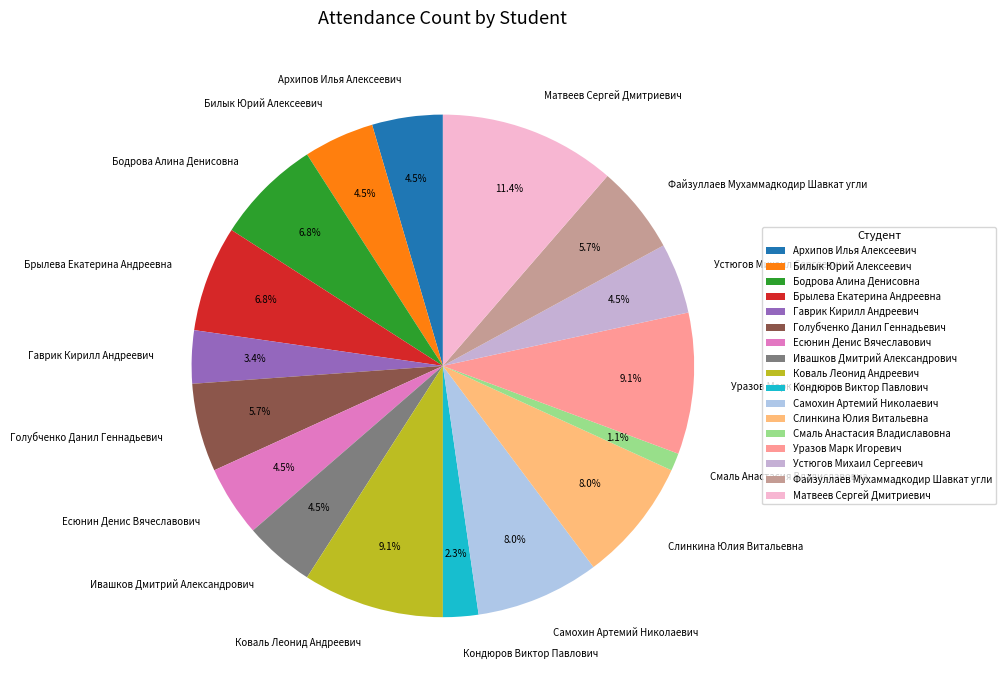

How many segments does this pie chart have?

17